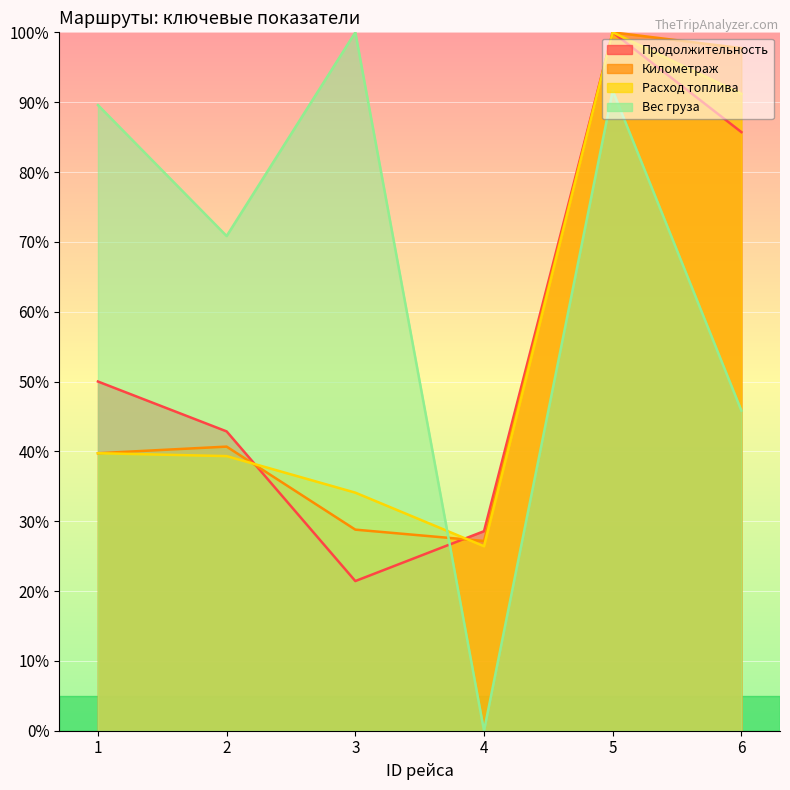

Which series has the largest range (max minus min)?

Вес груза